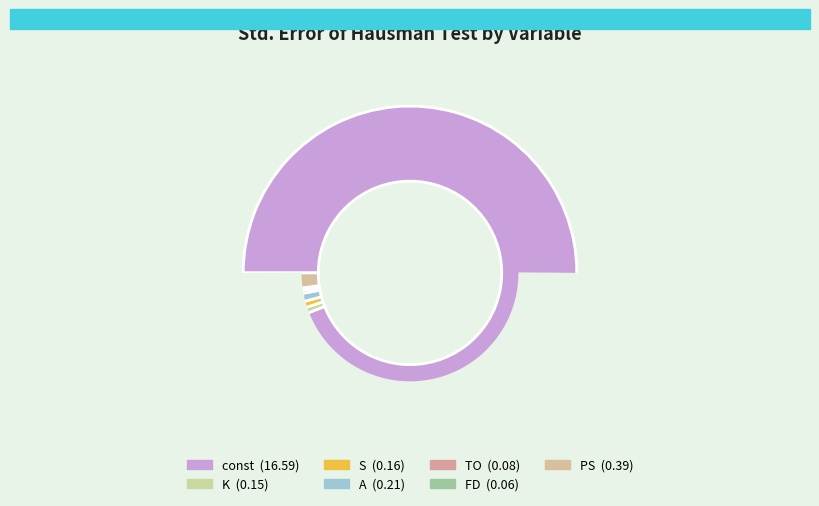

Is K the majority of the pie?

No